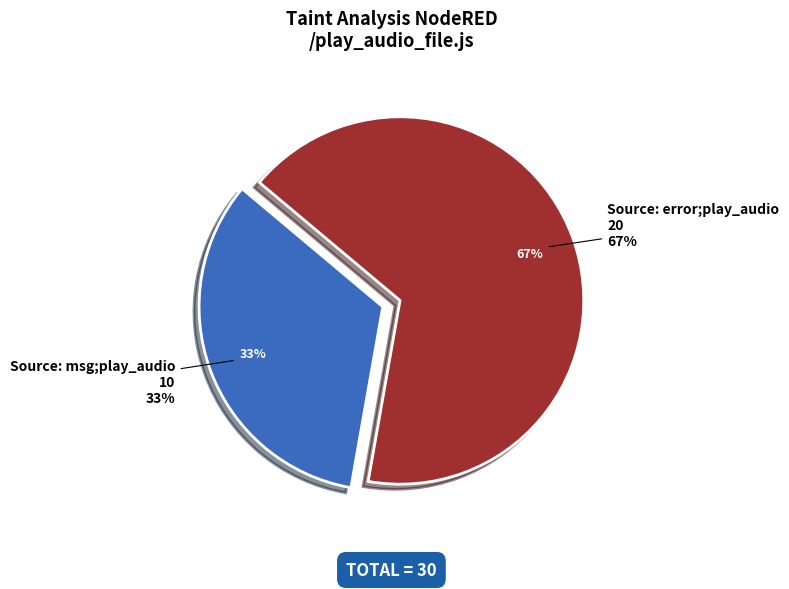

What is the smallest slice in the pie chart?

Source: msg;play_audio